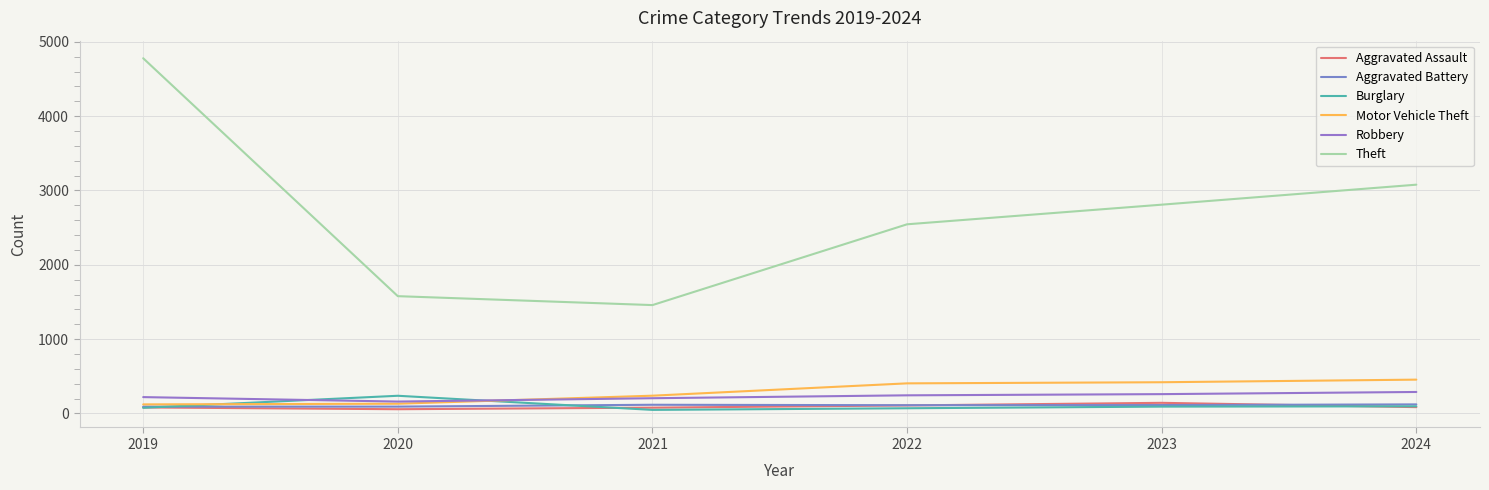

Rank the series by their maximum value, from lowest to highest.

Aggravated Battery, Aggravated Assault, Burglary, Robbery, Motor Vehicle Theft, Theft